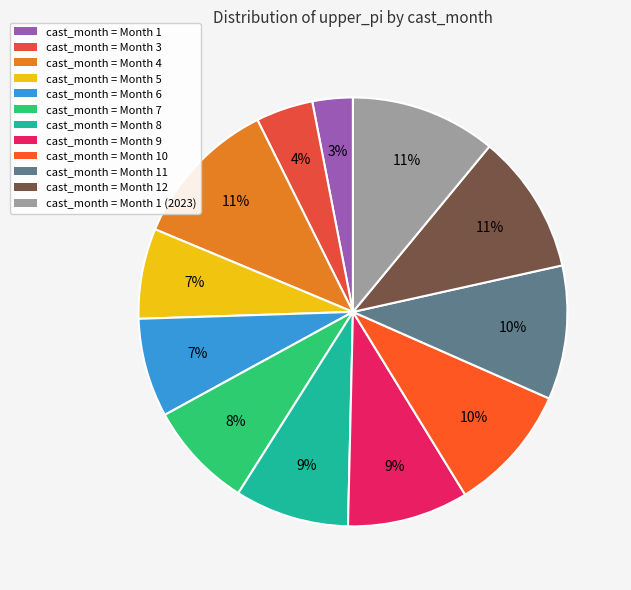

How many segments does this pie chart have?

12